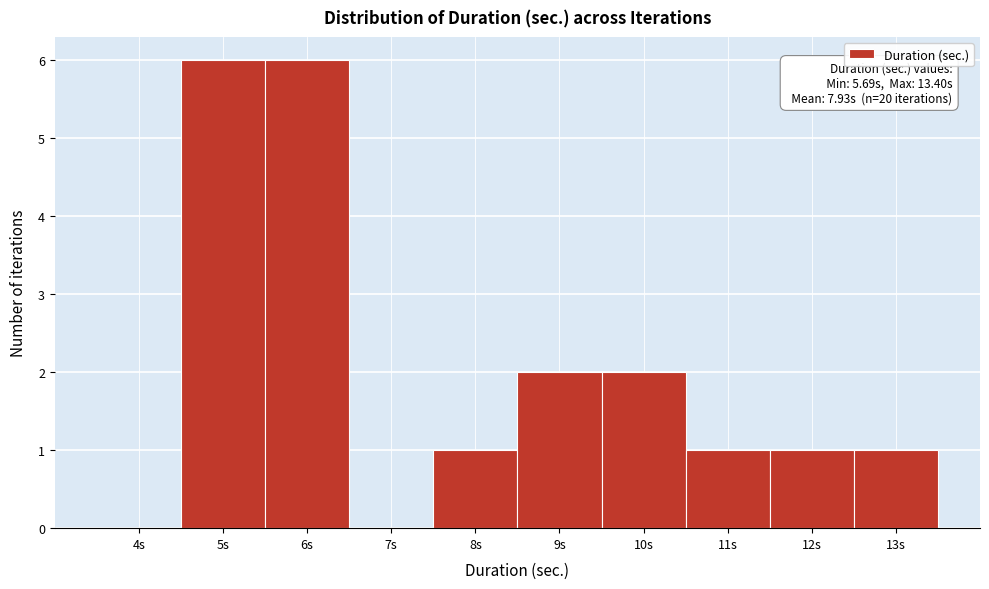

Reading left to right, what are all the values shown in this chart?

4s=0	5s=6	6s=6	7s=0	8s=1	9s=2	10s=2	11s=1	12s=1	13s=1